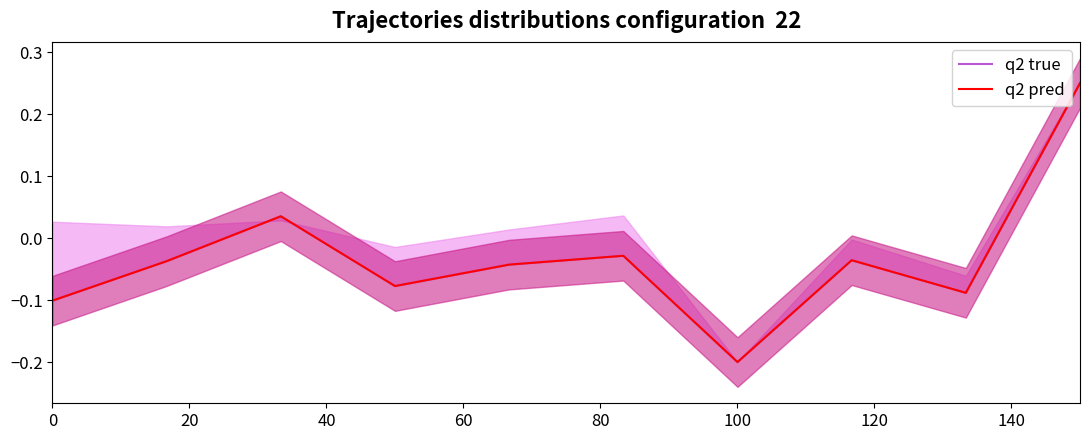

Is it true that q2 pred equals 0.1 at 9?

False